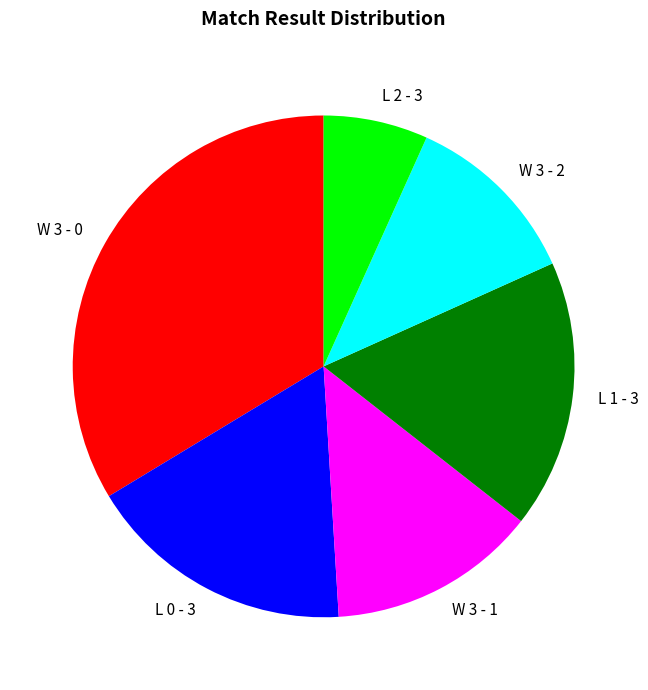

Which category has the smallest portion of the pie?

L 2 - 3